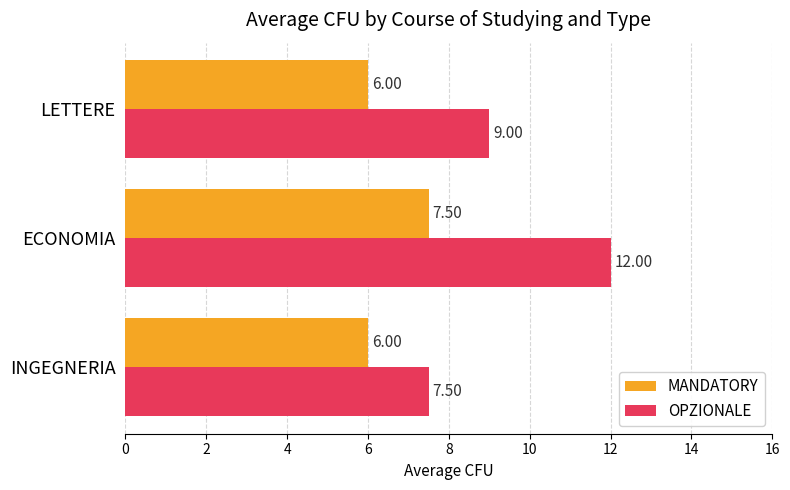

What is the average value of the MANDATORY series?

6.5